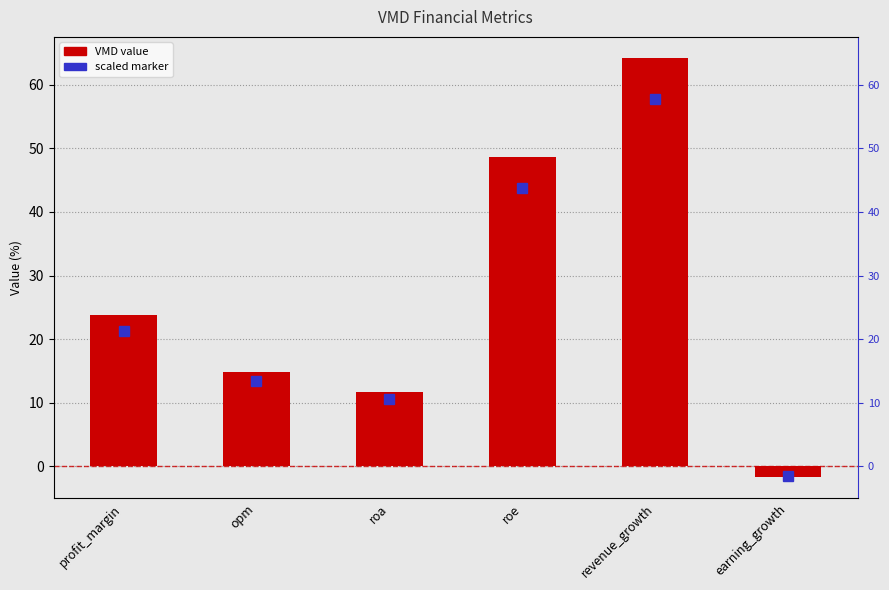

List the labels in order of value, smallest first.

earning_growth, roa, opm, profit_margin, roe, revenue_growth